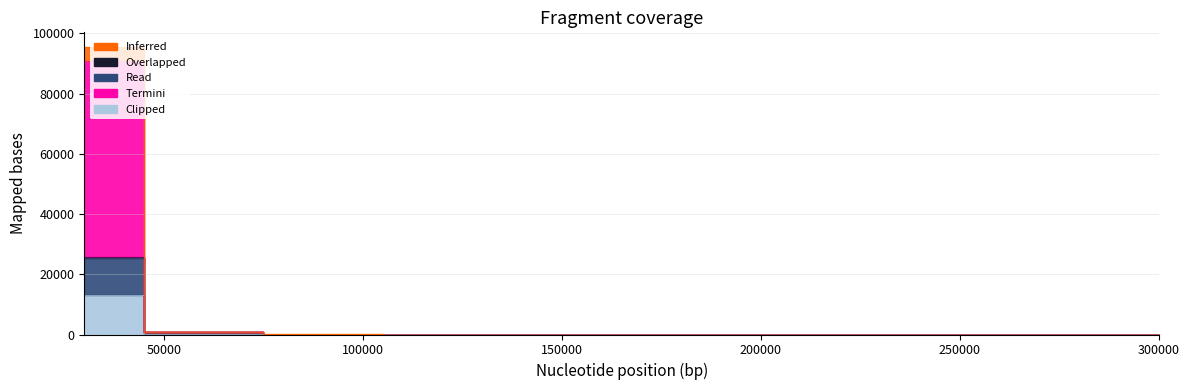

What is the difference between the highest and lowest values at 30000?

82523.8